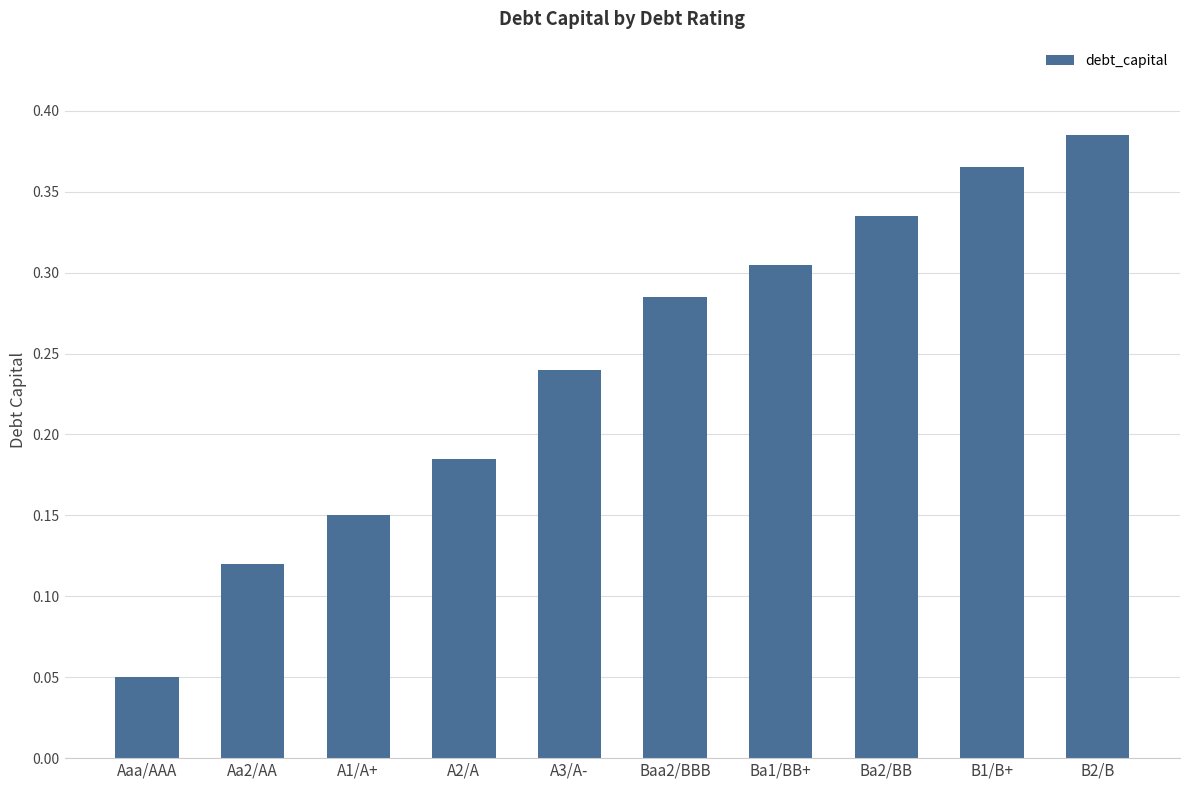

What is the label of the 10th bar from the left?

B2/B